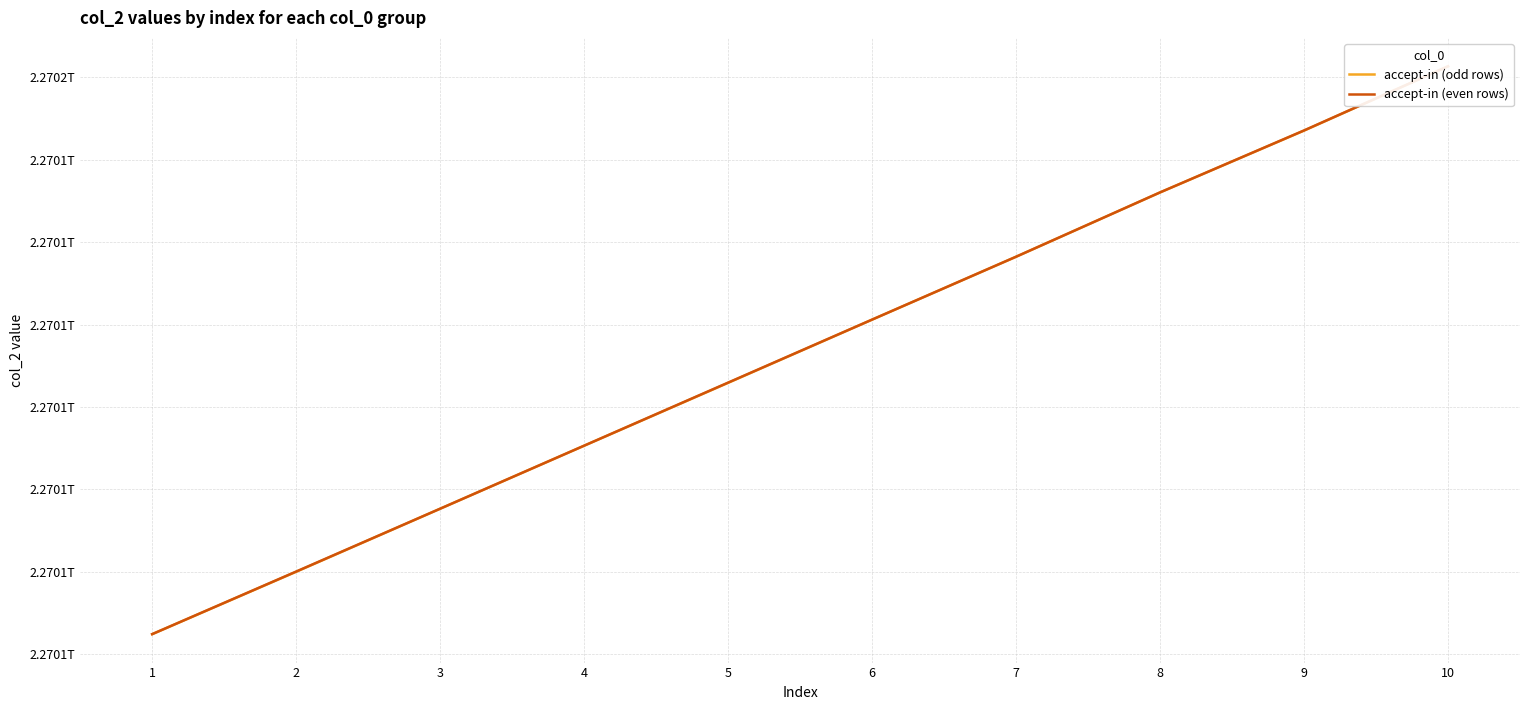

Which series has the widest spread of values?

accept-in (odd rows)